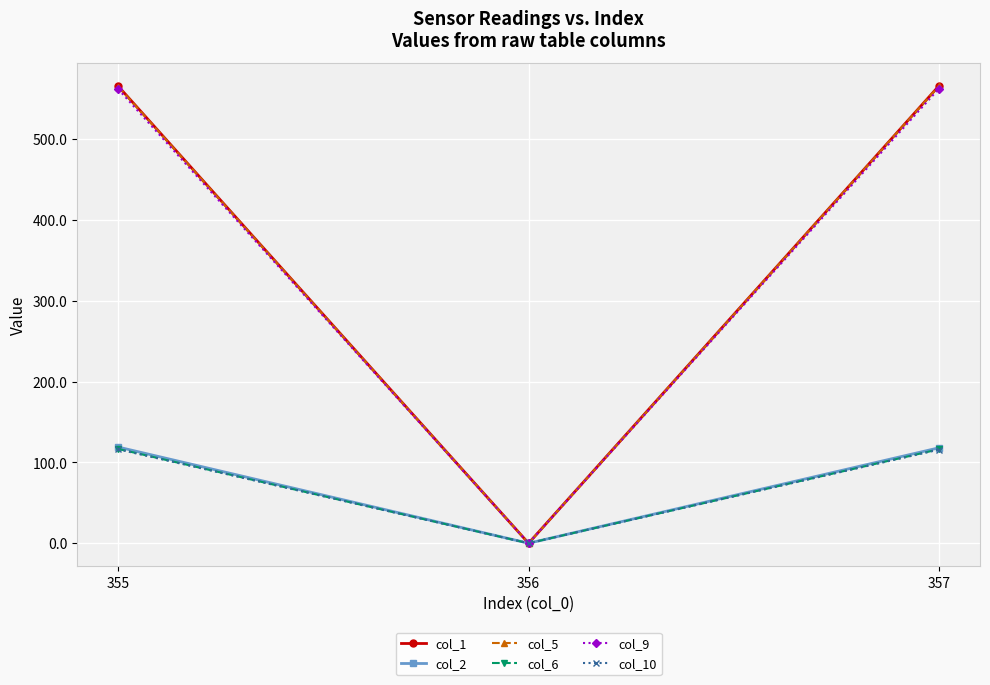

The value of col_2 at 355 is 119.0. True or false?

True